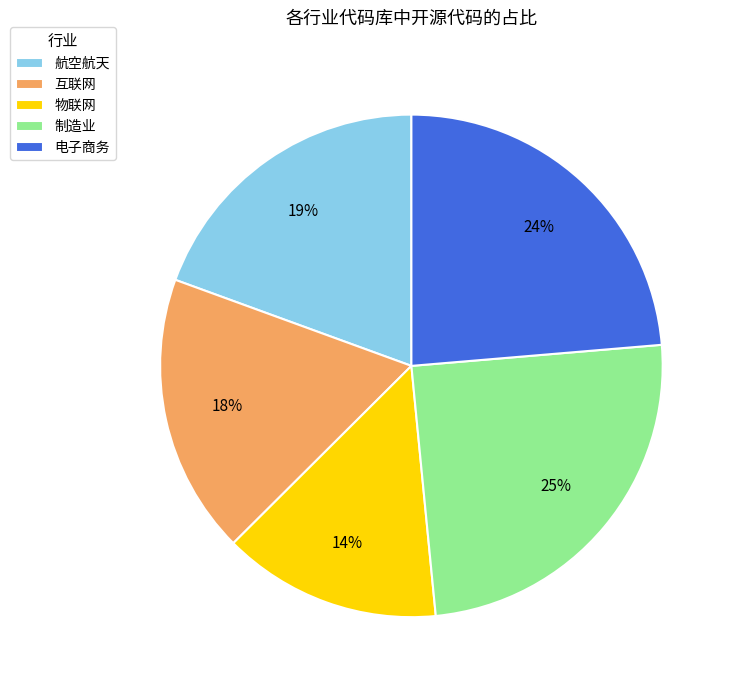

To the nearest percent, what is the average slice percentage?

20%